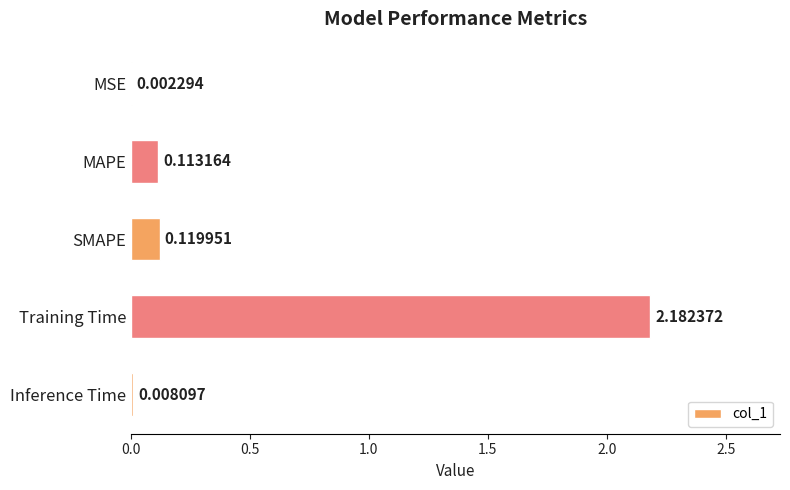

What is the change in value from SMAPE to Training Time?

+2.1